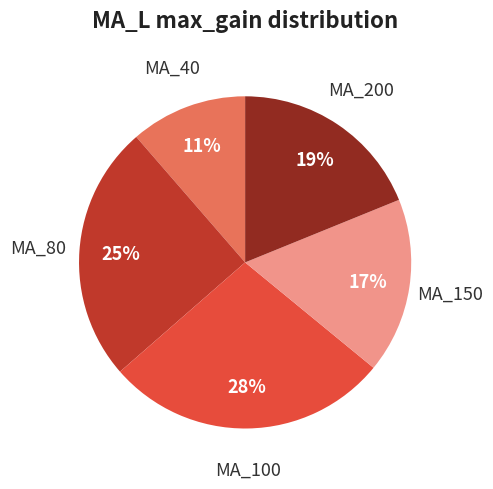

Between MA_150 and MA_200, which is larger?

MA_200